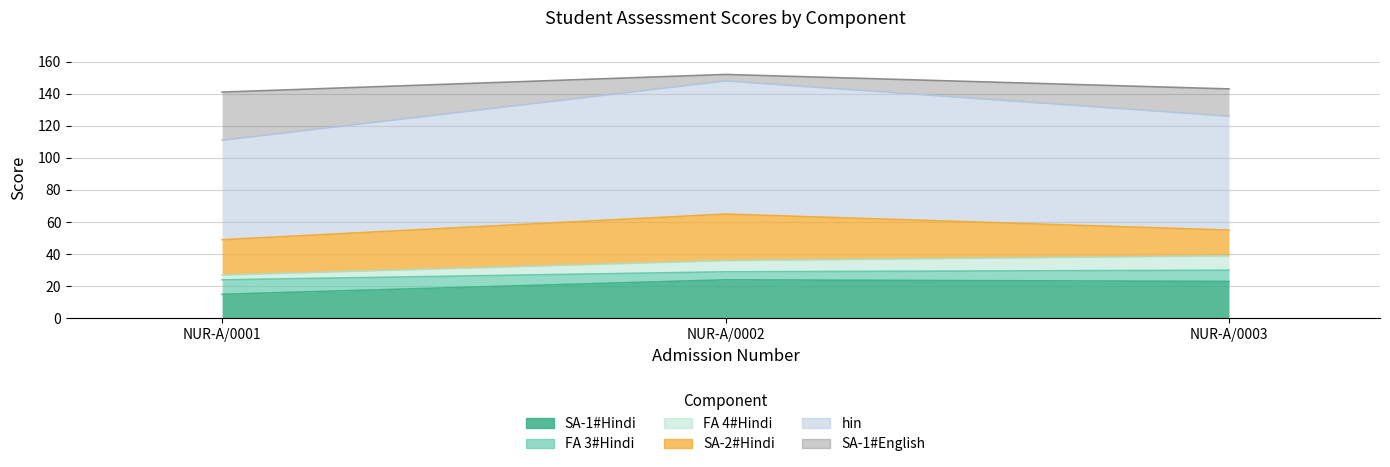

What is the difference between the FA 4#Hindi values at NUR-A/0003 and NUR-A/0002?

3